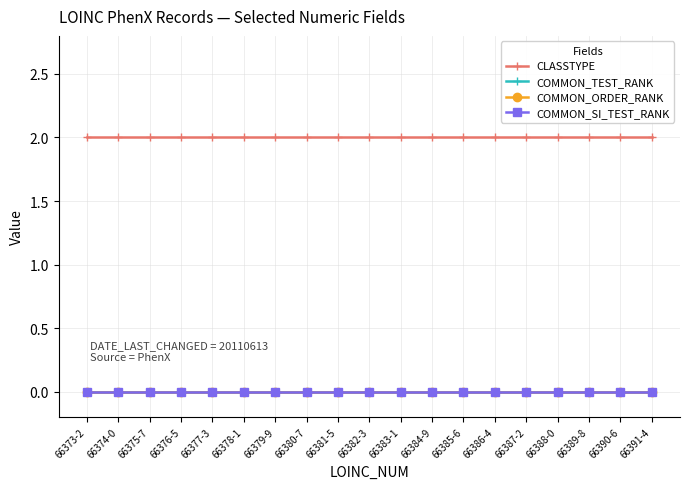

True or false: CLASSTYPE has a value of 1 at 66386-4.

False